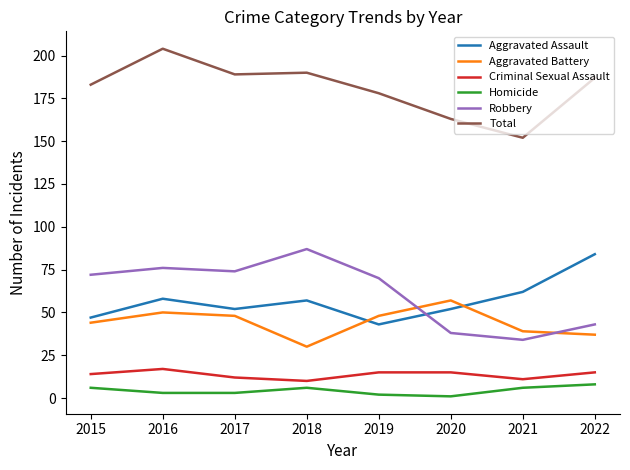

Which series changed the most between 2016 and 2021?

Total